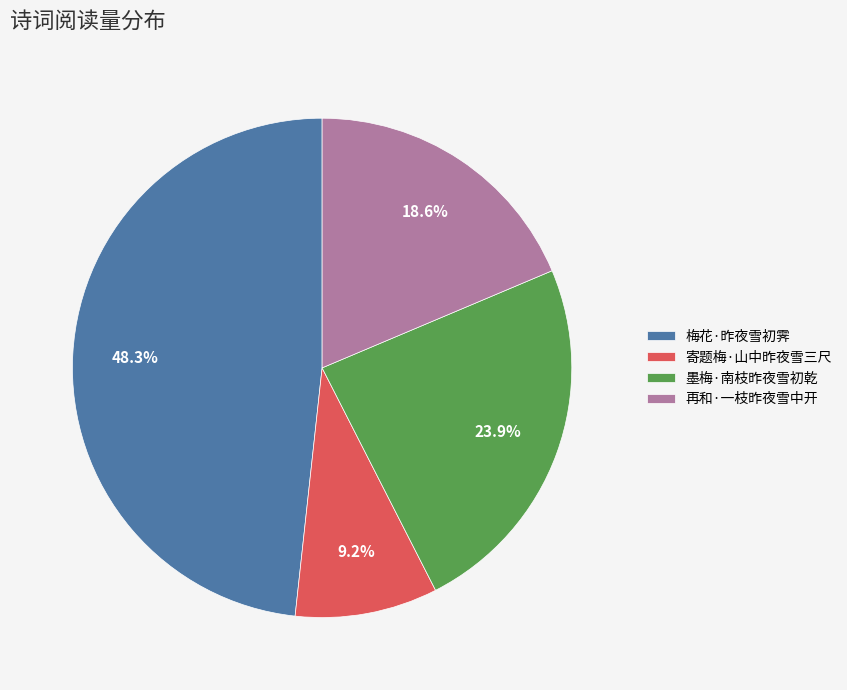

What is the total percentage of 梅花·昨夜雪初霁 and 寄题梅·山中昨夜雪三尺?

57.5%